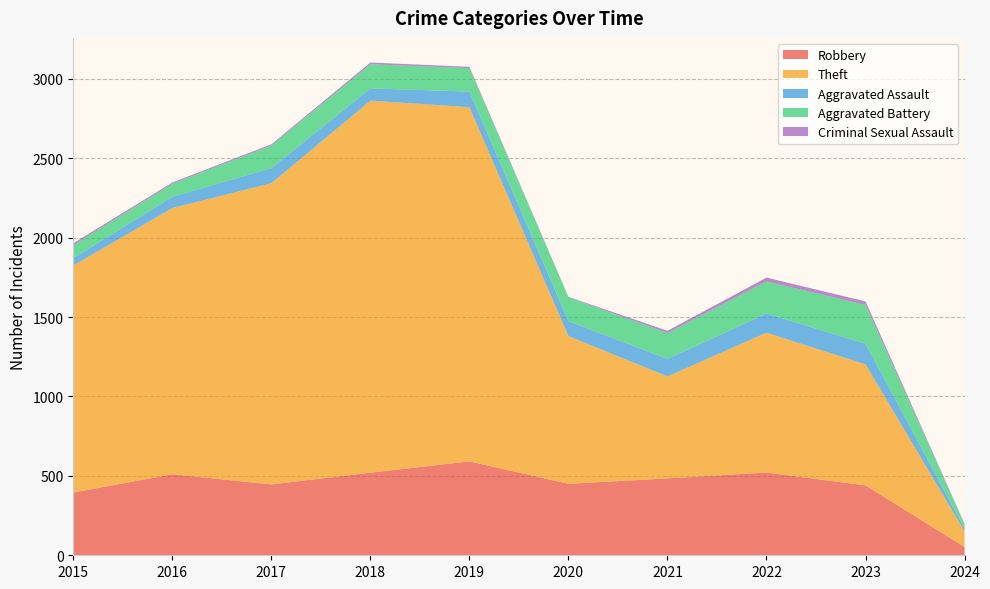

Reading left to right, what are all the values shown in this chart?

Robbery: 395	510	446	520	591	450	484	521	440	52
Theft: 1429	1676	1896	2342	2230	930	642	880	762	99
Aggravated Assault: 46	71	95	77	98	94	110	121	130	18
Aggravated Battery: 82	82	142	152	148	150	163	202	244	26
Criminal Sexual Assault: 12	8	8	11	8	3	14	24	22	3